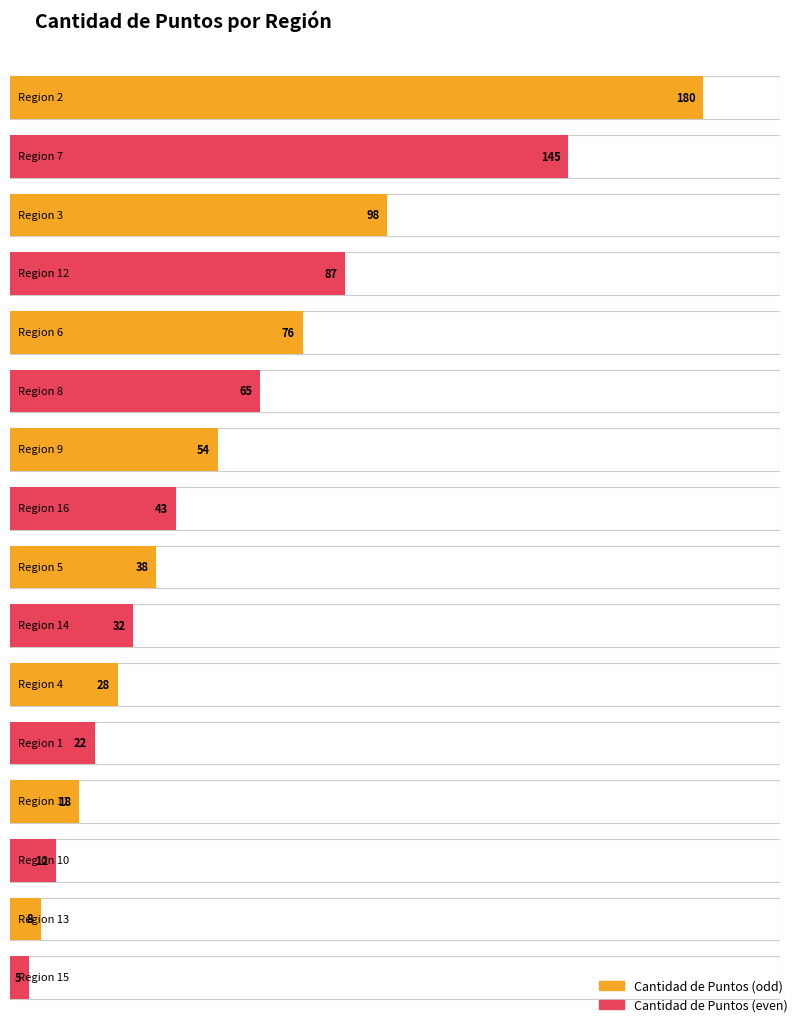

Between 1 and 5, which is larger?

5